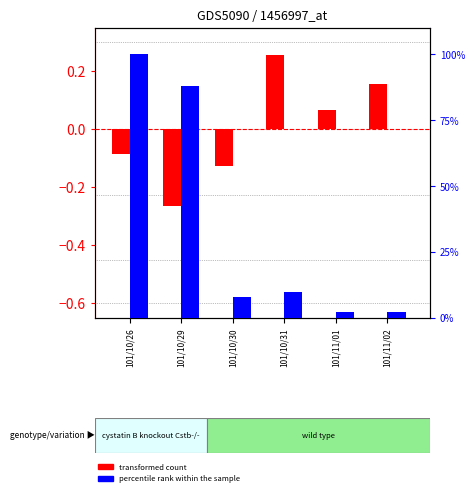

True or false: percentile rank within the sample has a value of 3.3 at 101/11/02.

False